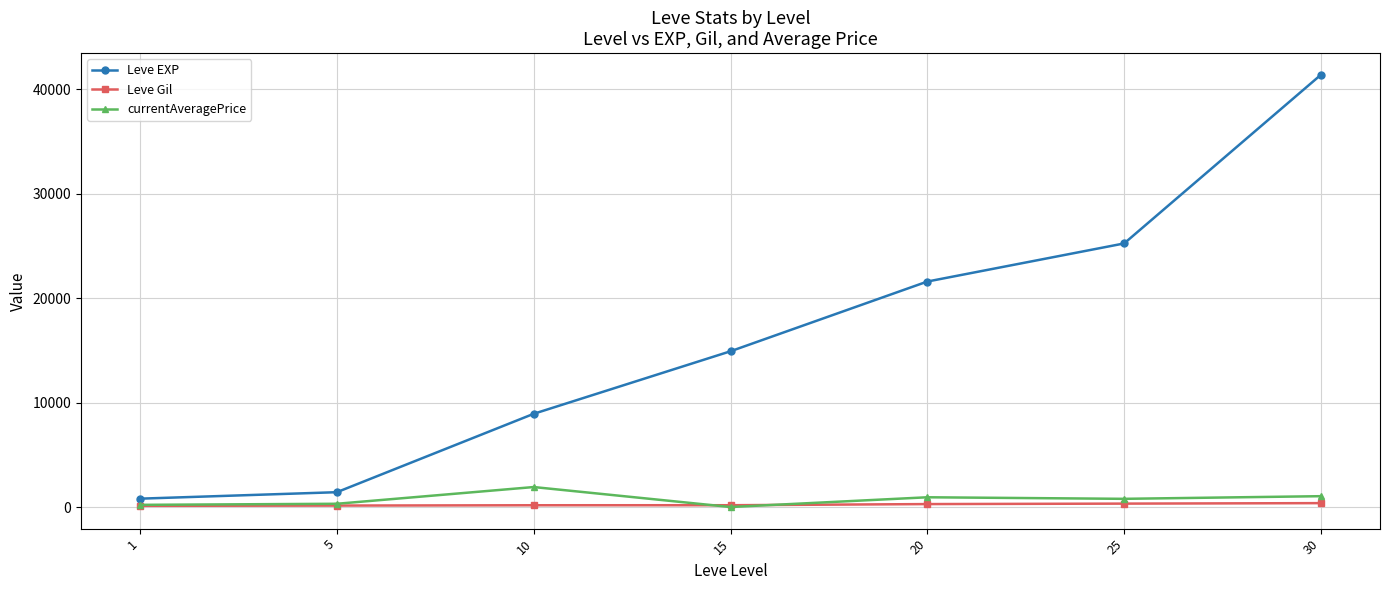

What is the sum of all currentAveragePrice values?

5187.1